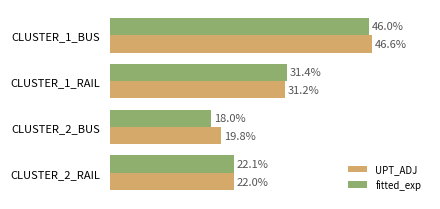

What are all the series names shown in the legend?

UPT_ADJ, fitted_exp